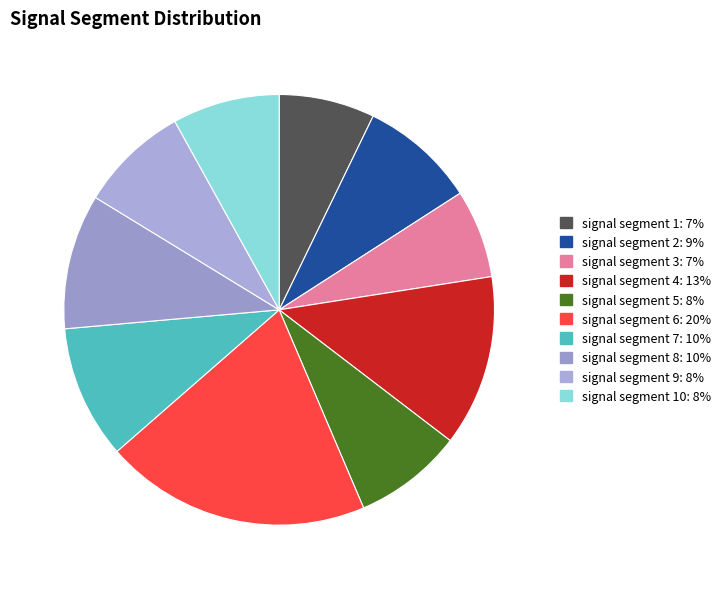

How many slices are in this pie chart?

10